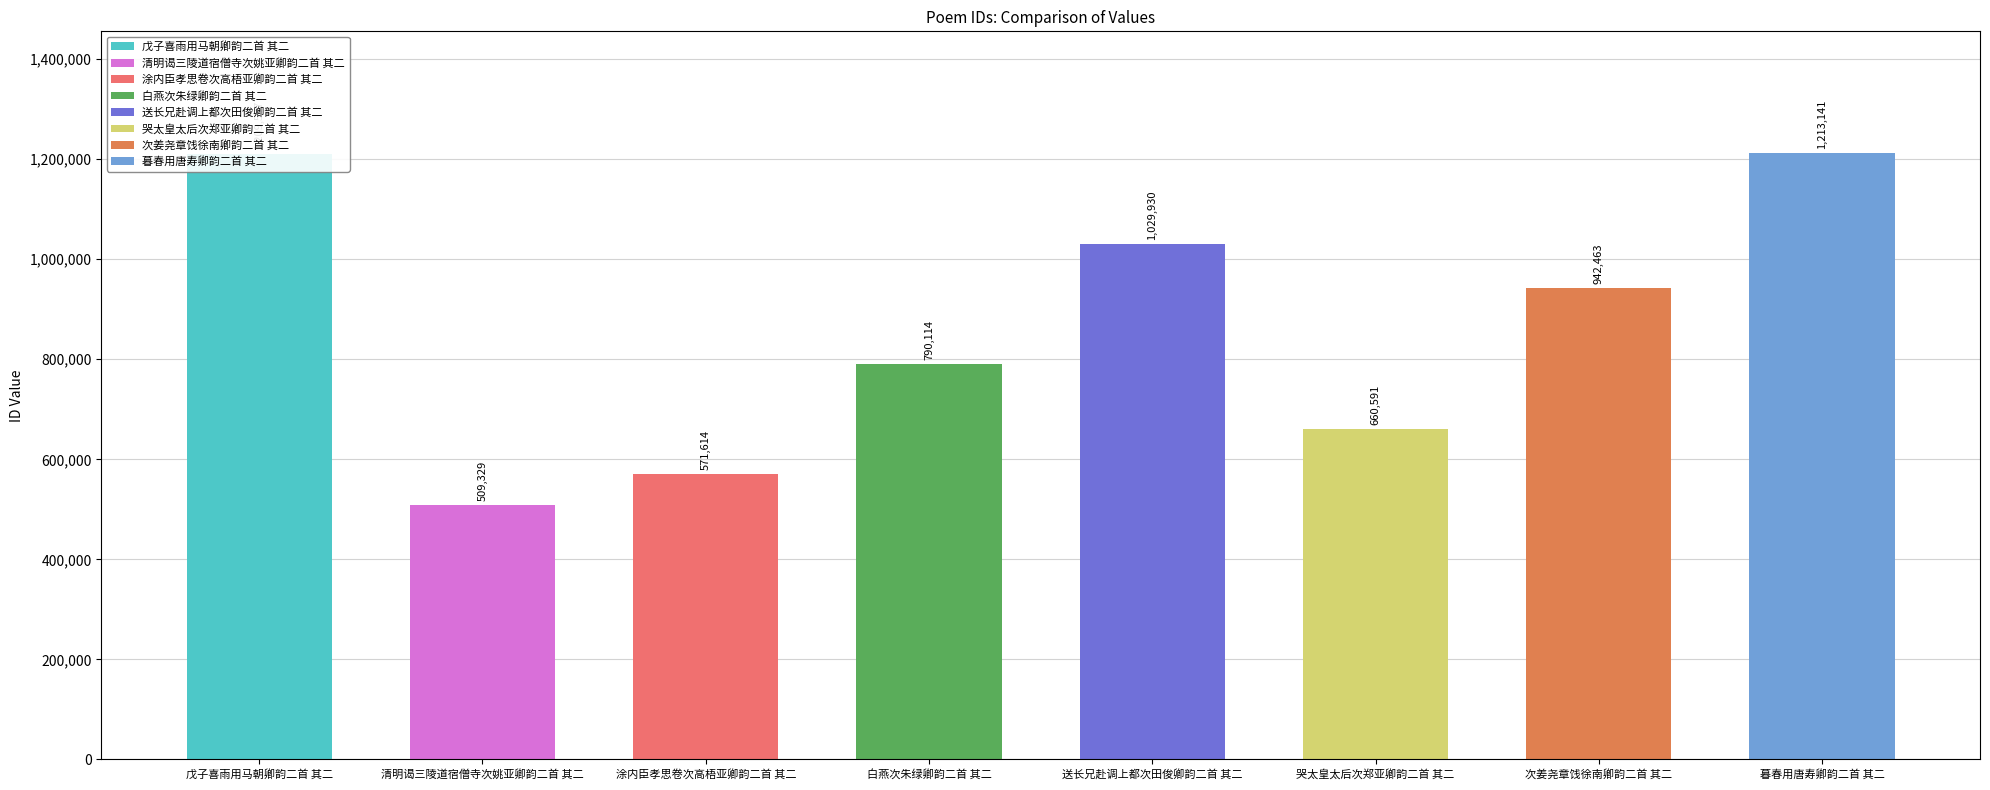

How many data points are less than 942463?

4